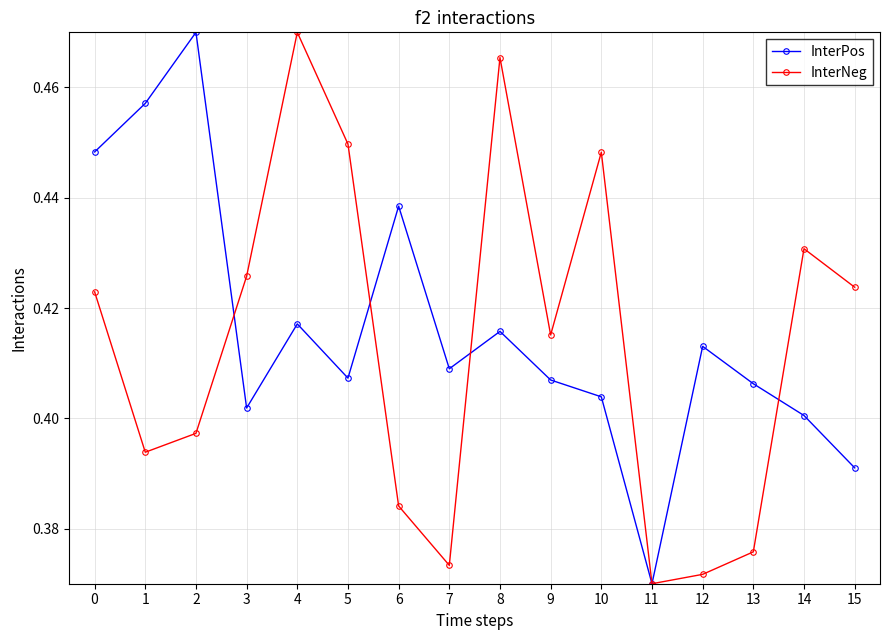

At 5, list the series in order from largest to smallest.

InterNeg, InterPos